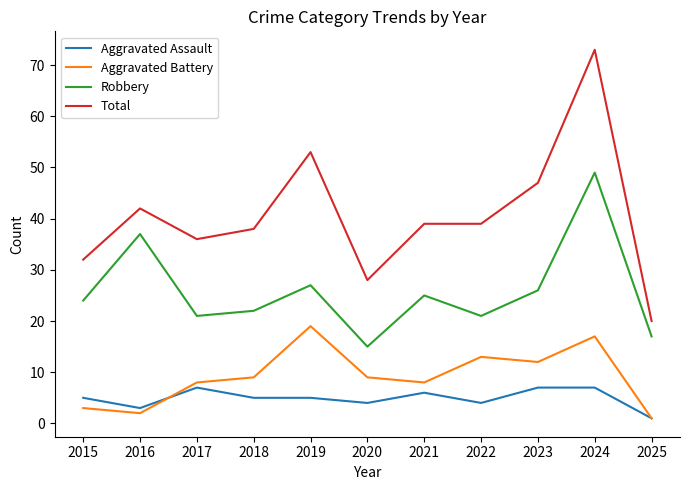

Which series changed the most between 2020 and 2021?

Total